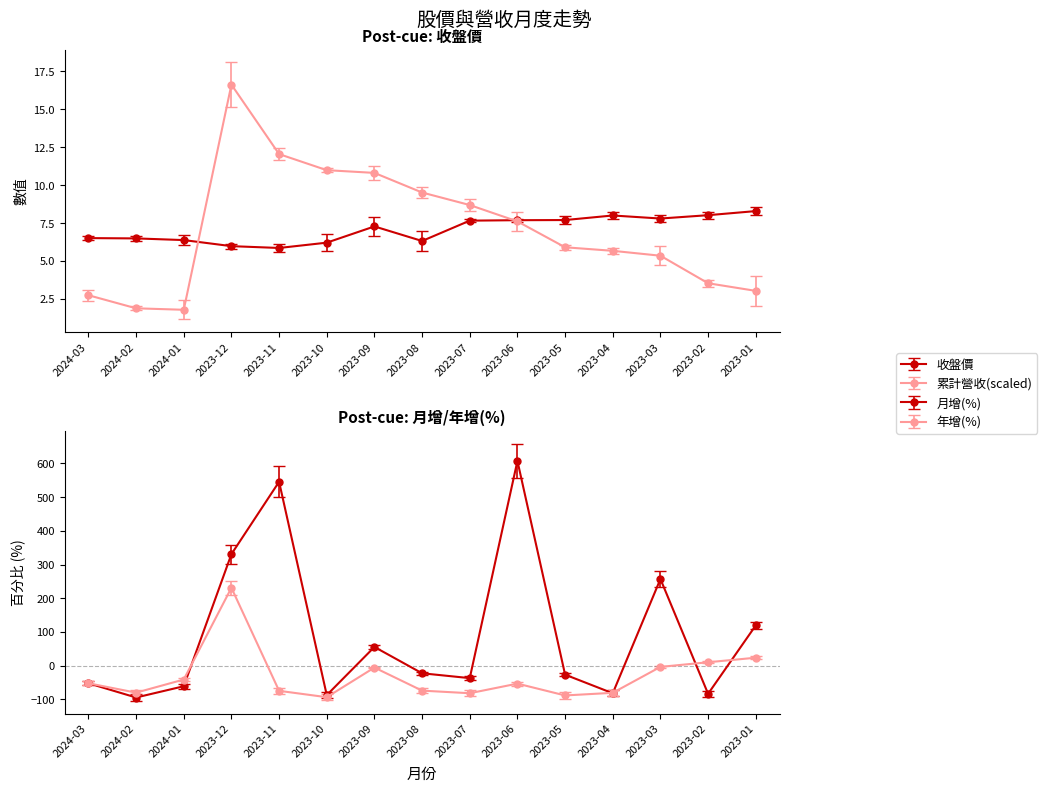

What is the smallest value displayed?

-94.4